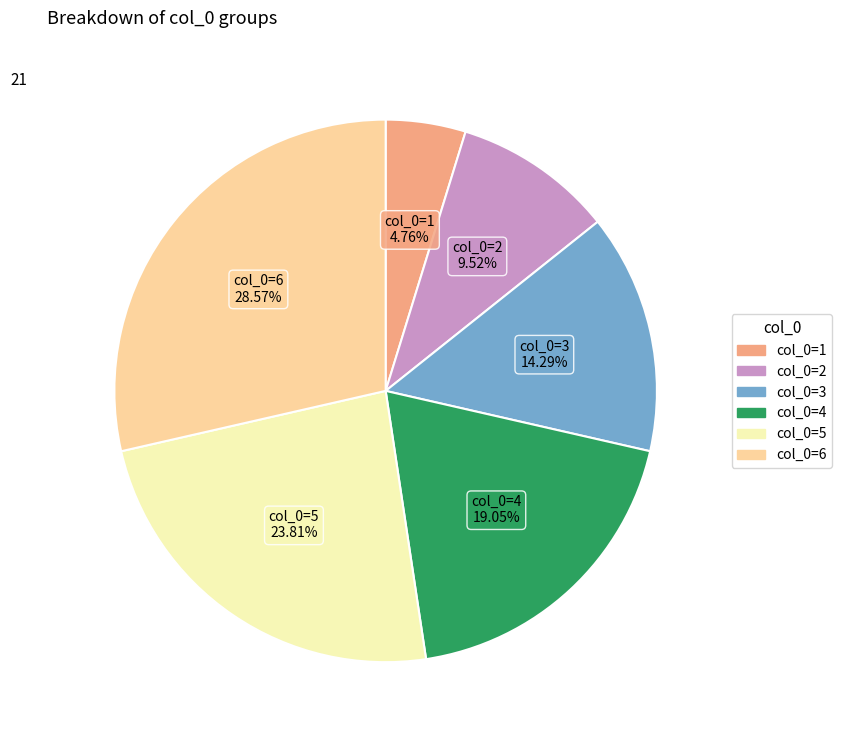

Does any single category account for the majority?

No